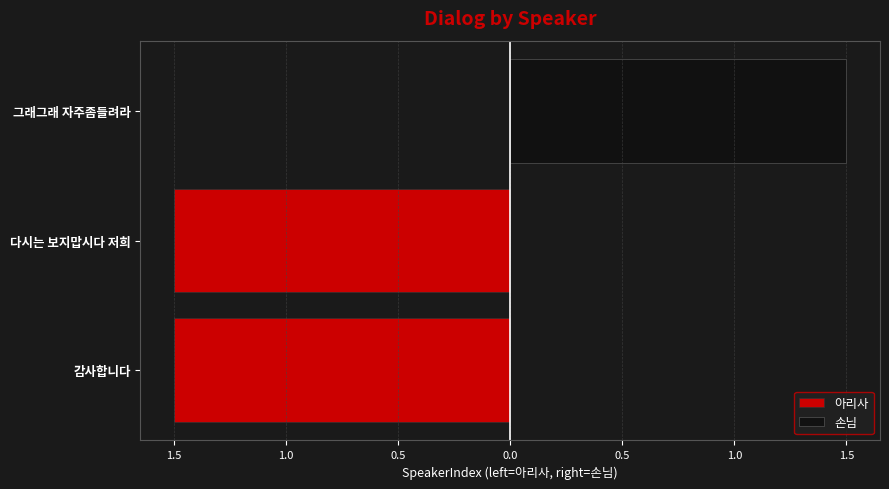

True or false: 손님 has a value of 2.1 at 그래그래 자주좀들려라.

False